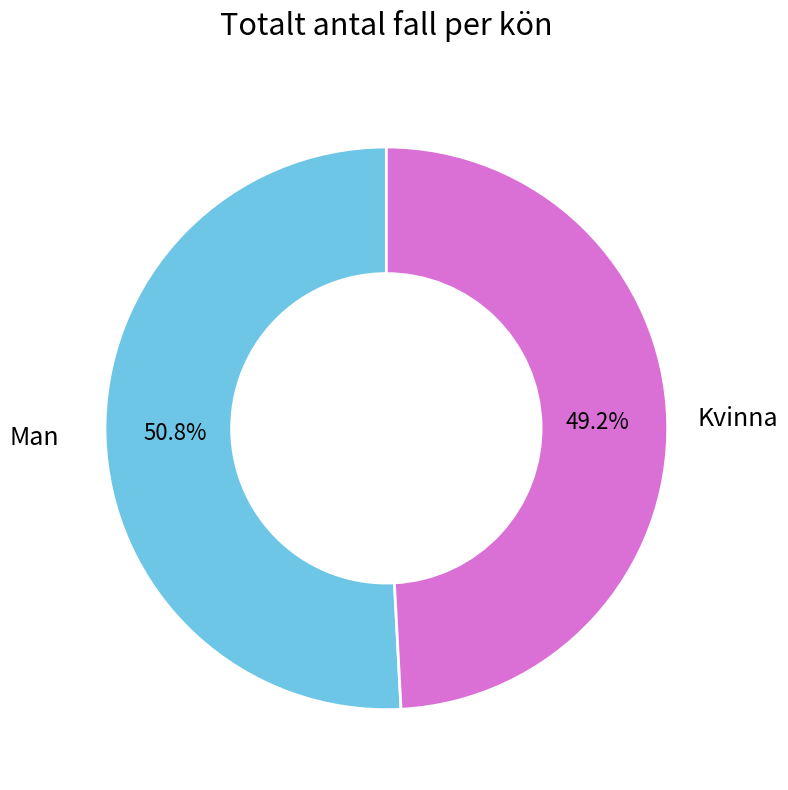

The Kvinna slice represents 49% of the pie. True or false?

True